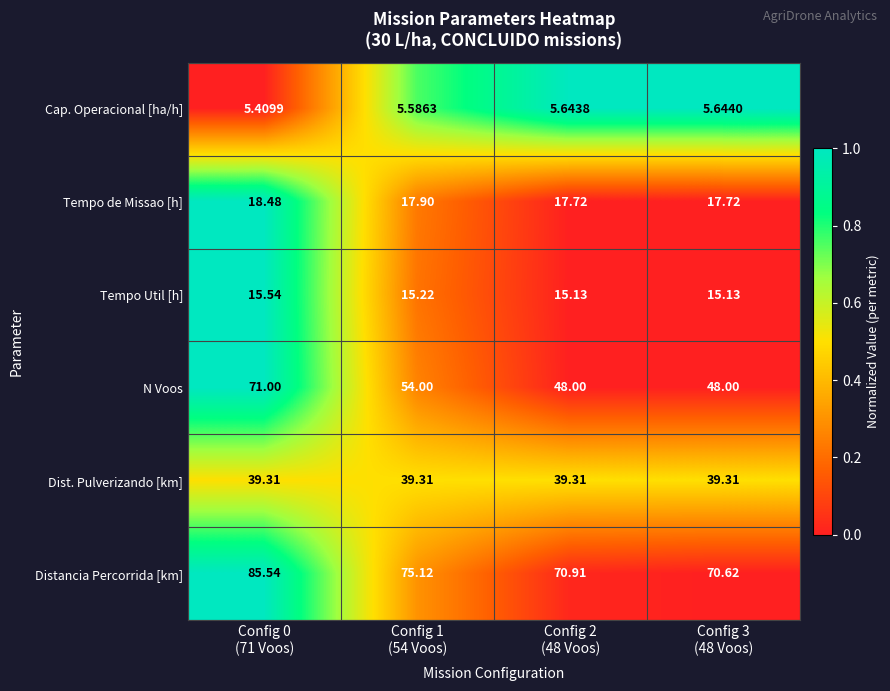

List the series in order of their peak value, highest first.

Distancia Percorrida [km], N Voos, Dist. Pulverizando [km], Tempo de Missao [h], Tempo Util [h], Cap. Operacional [ha/h]